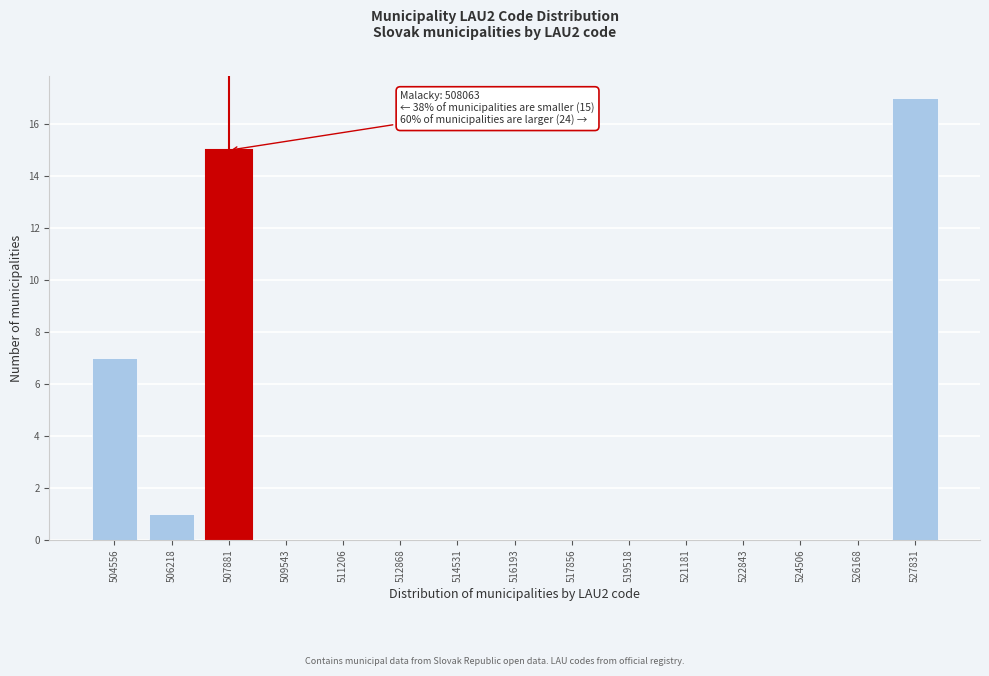

Reading right to left, transcribe all the data shown in this chart.

527831=17	526168=0	524506=0	522843=0	521181=0	519518=0	517856=0	516193=0	514531=0	512868=0	511206=0	509543=0	507881=15	506218=1	504556=7